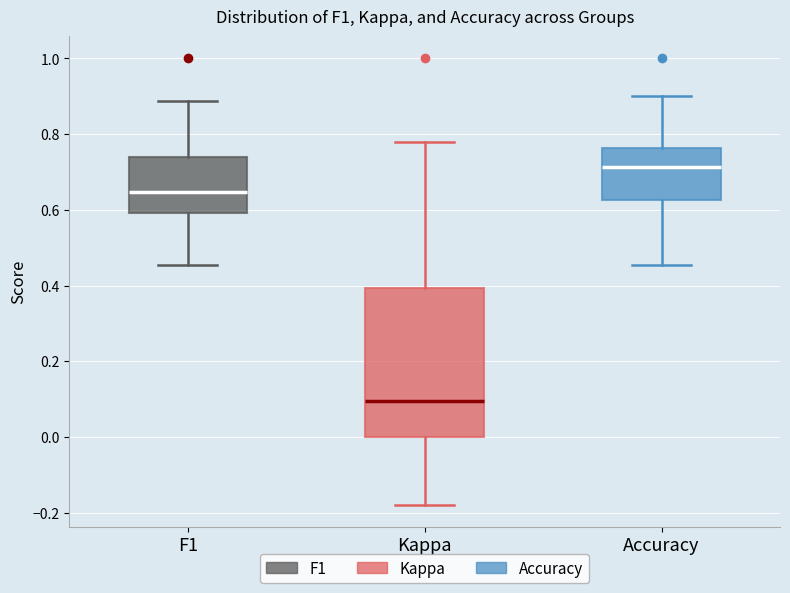

Reading left to right, read every box against the y-axis: the position of its median line, the range the box covers, and the ends of its whiskers. The values are not printed on the chart, so give them approximately, as read against the axis.

F1: median 0.64, box 0.60 to 0.74, whiskers 0.46 to 0.88
Kappa: median 0.10, box 0.00 to 0.40, whiskers -0.18 to 0.78
Accuracy: median 0.72, box 0.62 to 0.76, whiskers 0.46 to 0.90